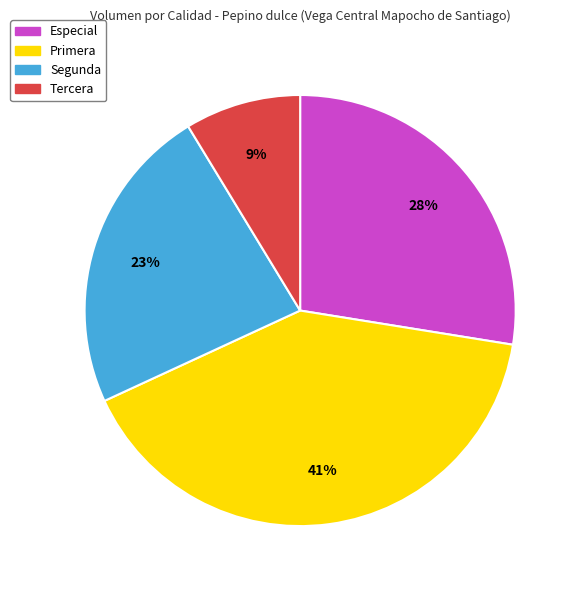

Is the sum of Segunda and Primera greater than half?

Yes